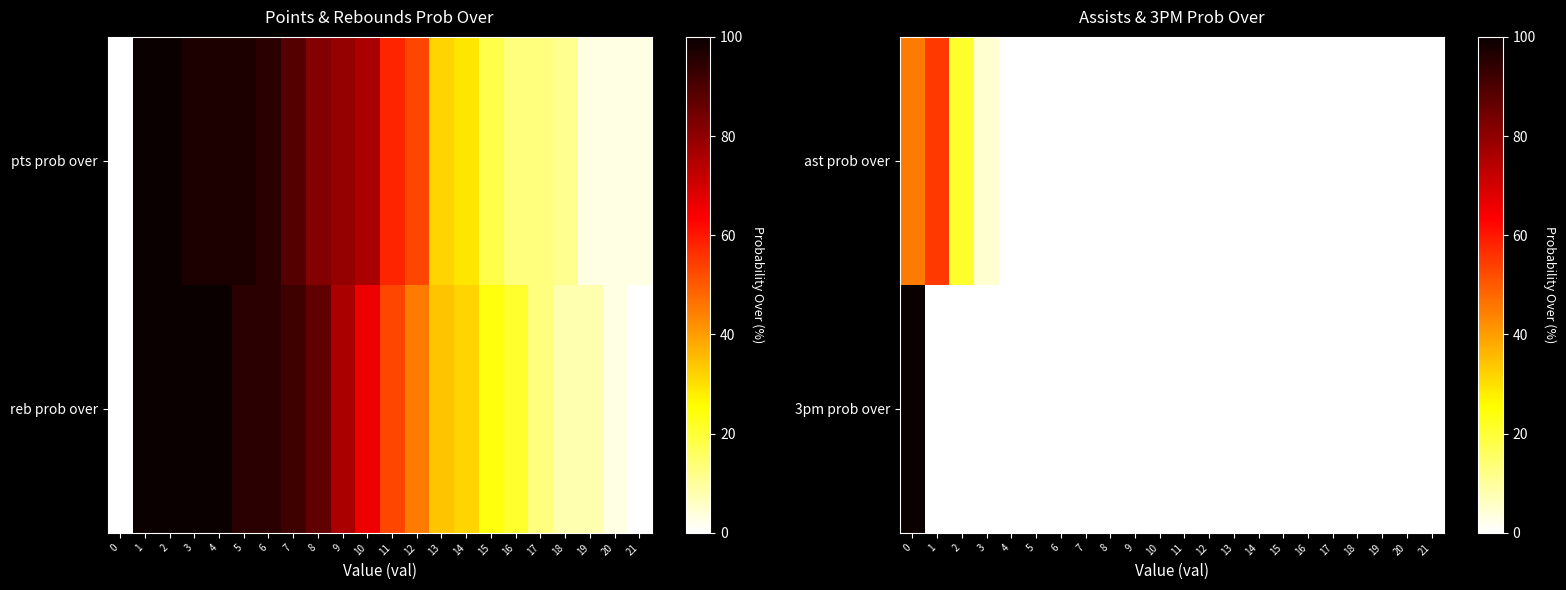

The value of 3pm prob over at 6 is 0. True or false?

True